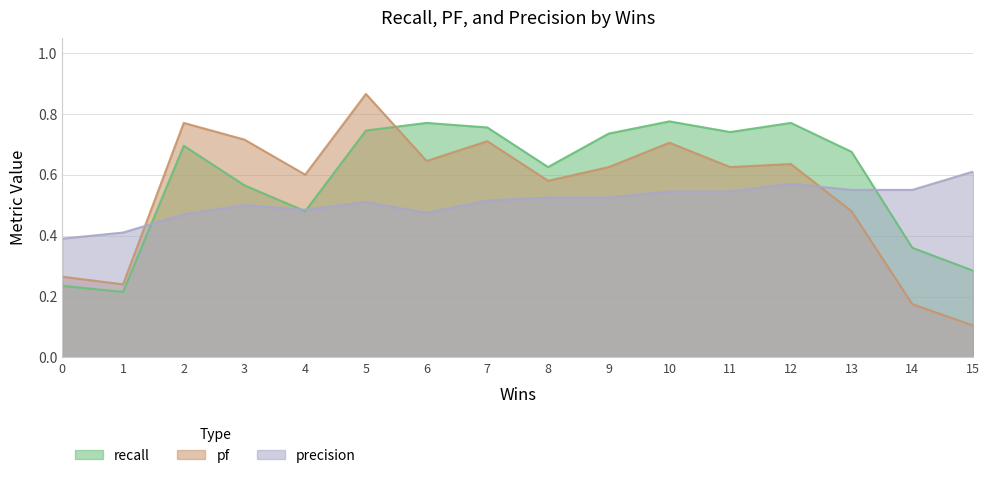

Rank the series by their average value, from highest to lowest.

recall, pf, precision